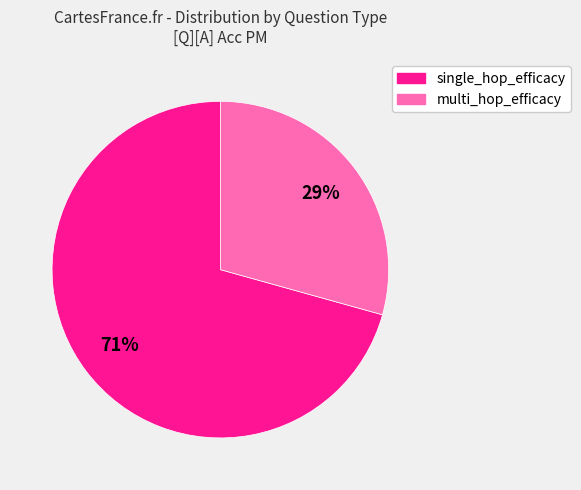

Between multi_hop_efficacy and single_hop_efficacy, which is larger?

single_hop_efficacy